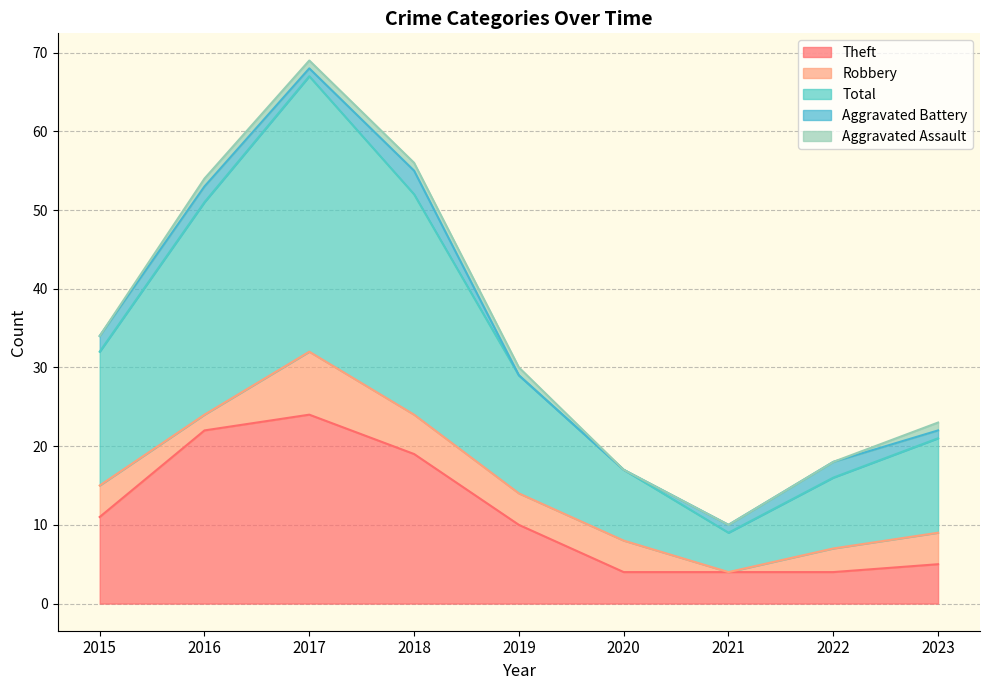

How many lines are shown in the chart?

5